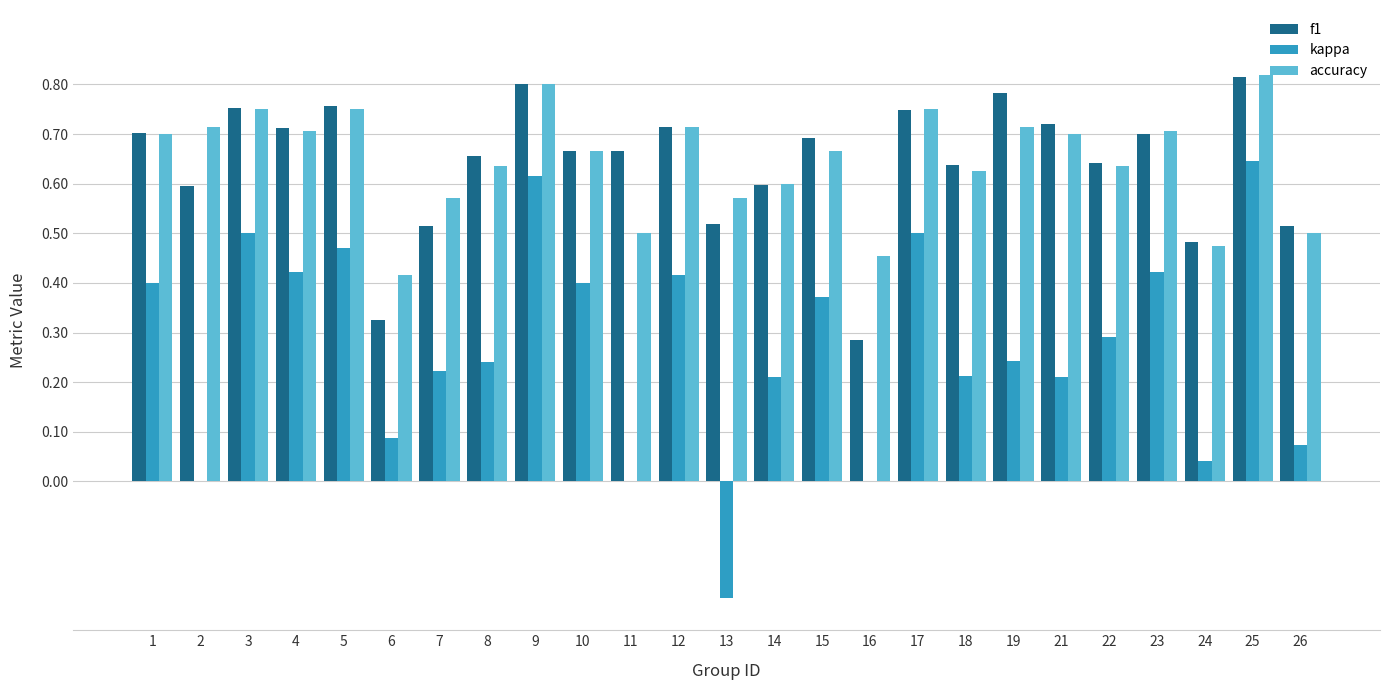

At which label is accuracy closest to 0?

6